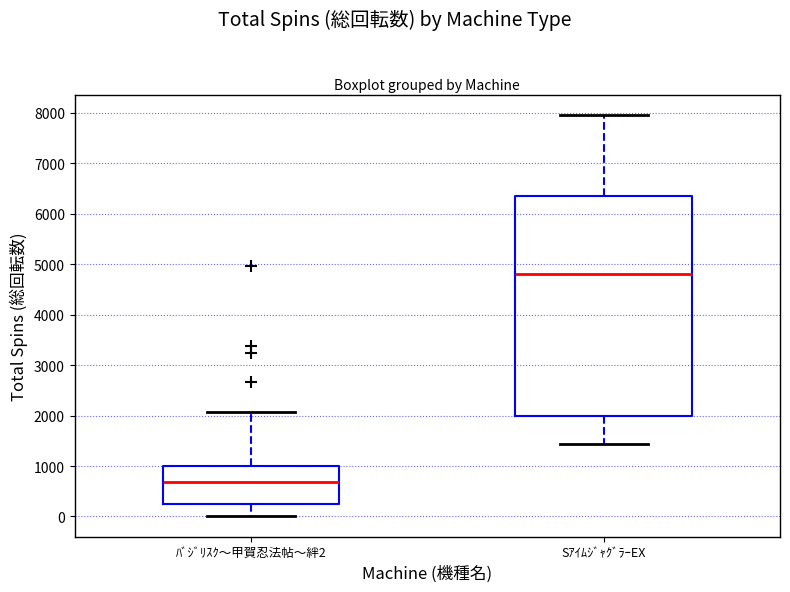

Comparing the boxes themselves (not the whiskers), which one is the tallest?

SｱｲﾑｼﾞｬｸﾞﾗｰEX